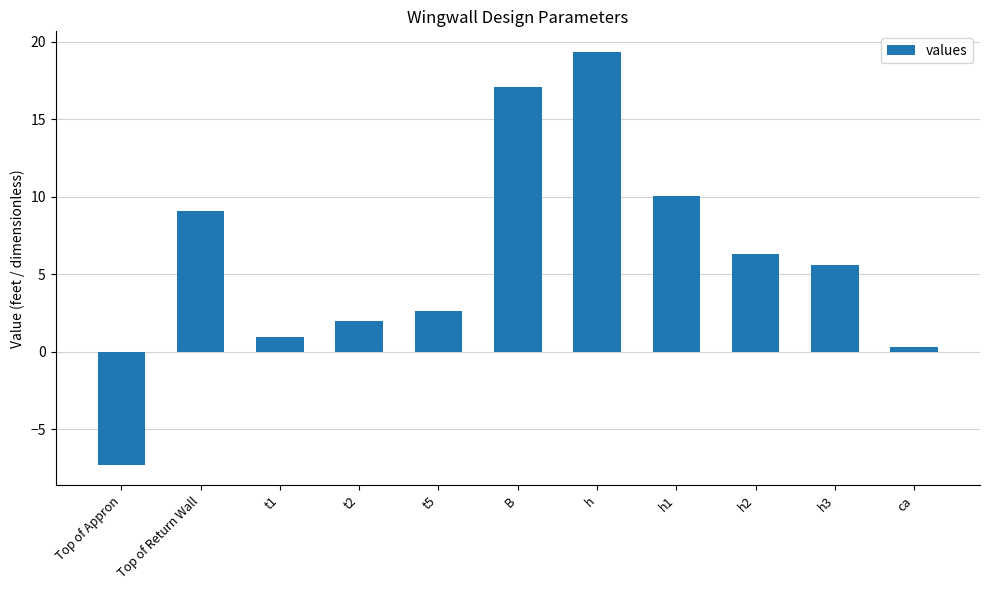

What is the change in value from Top of Appron to t5?

+9.9